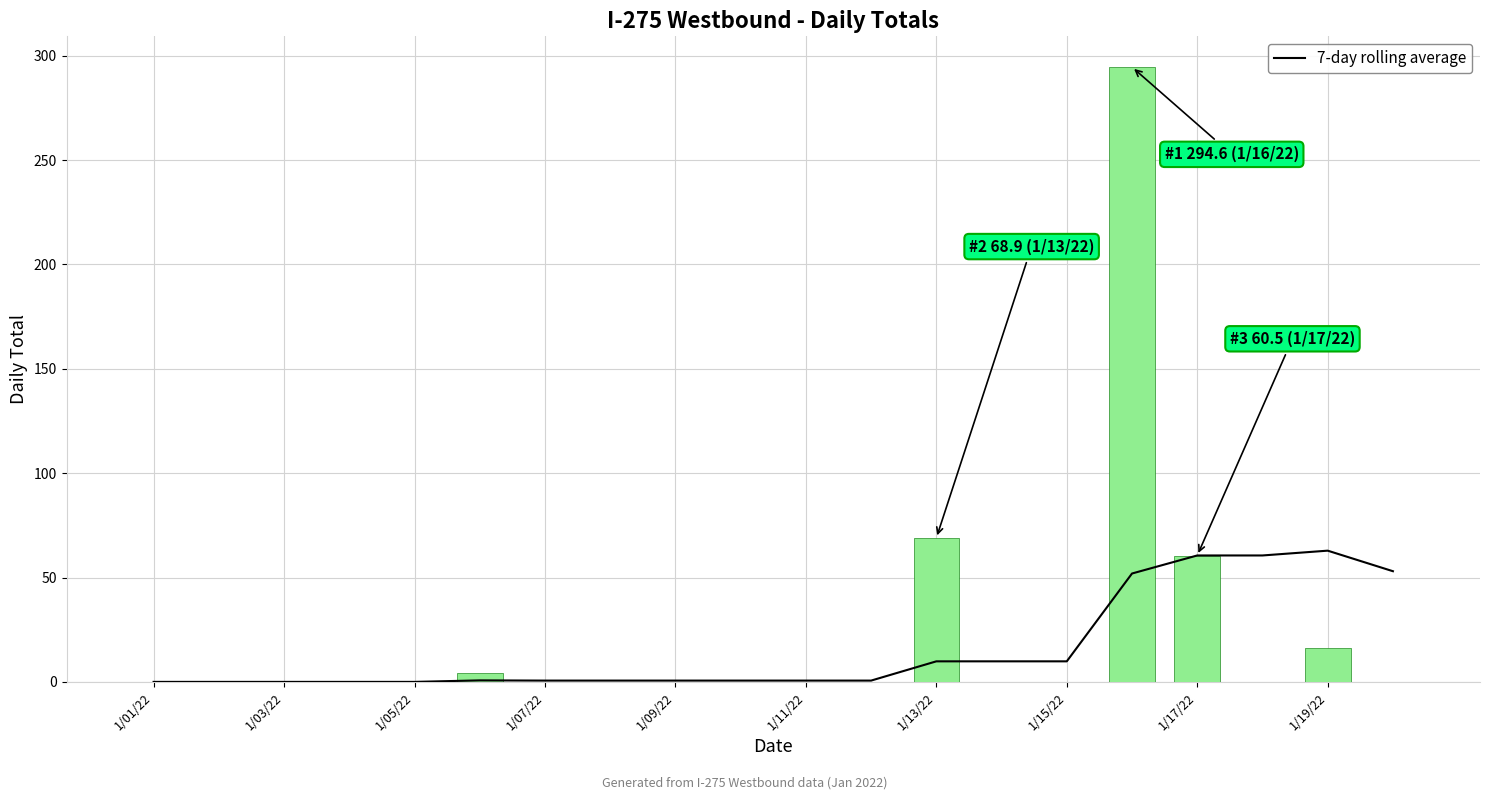

Are the bars grouped side by side (vs. stacked)?

Yes